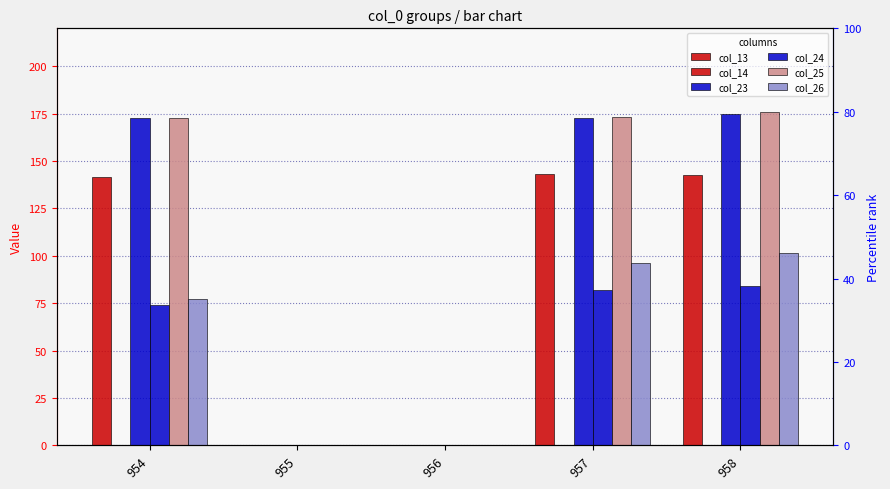

Does the chart contain any negative values?

No